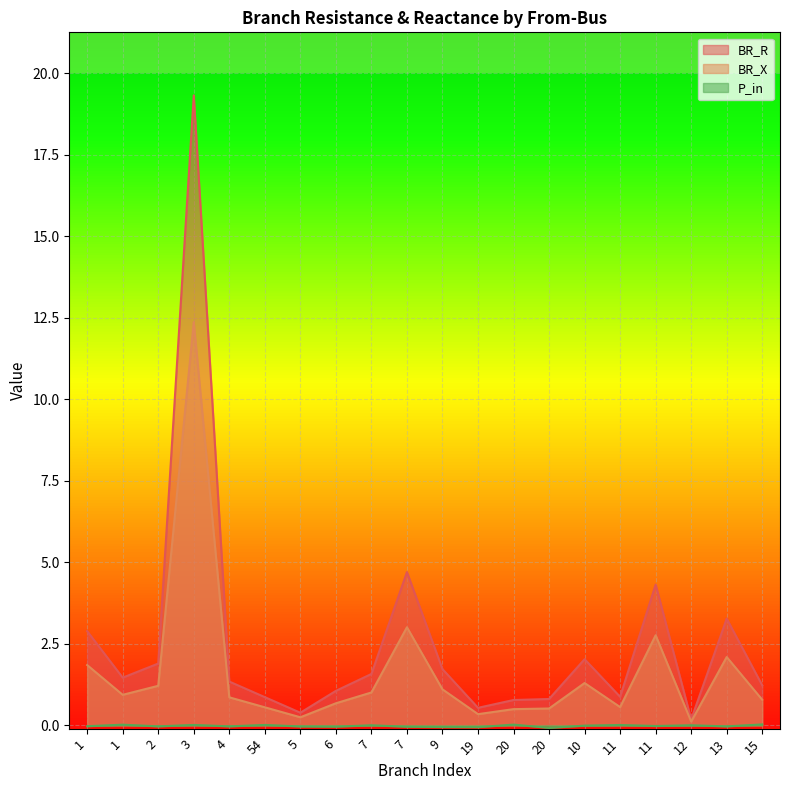

Which series has the widest spread of values?

BR_R